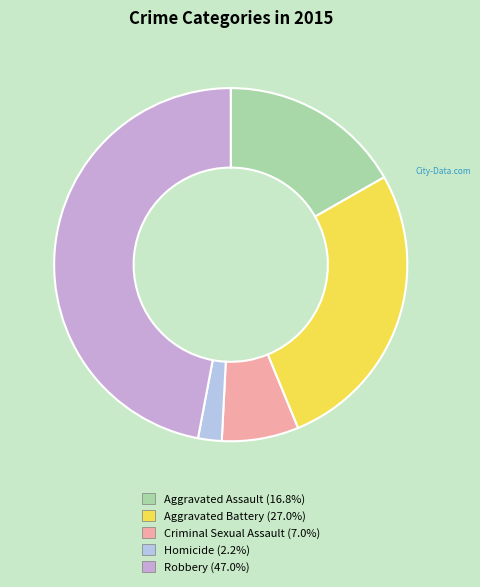

Count the number of slices in the pie.

5